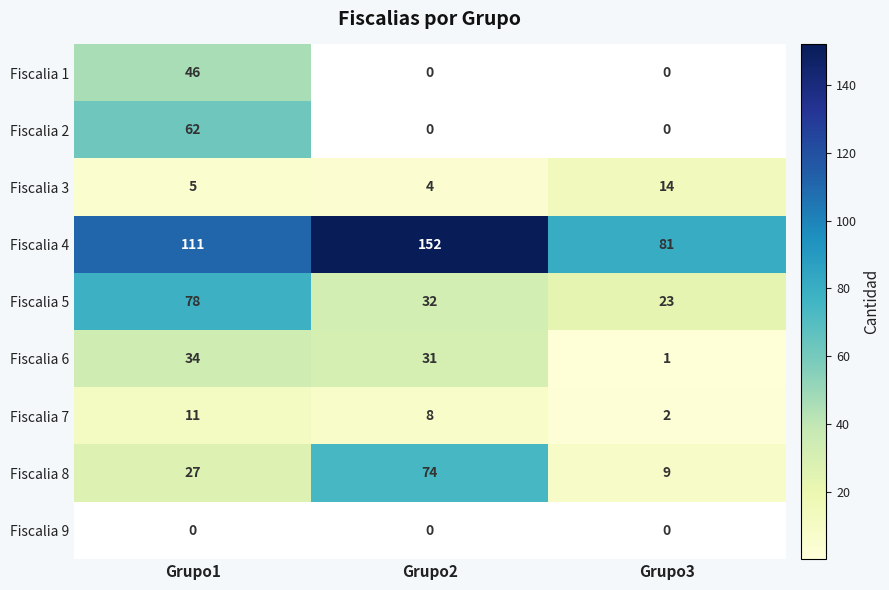

Reading left to right, extract all data points from this chart.

Fiscalia 1: 46	0	0
Fiscalia 2: 62	0	0
Fiscalia 3: 5	4	14
Fiscalia 4: 111	152	81
Fiscalia 5: 78	32	23
Fiscalia 6: 34	31	1
Fiscalia 7: 11	8	2
Fiscalia 8: 27	74	9
Fiscalia 9: 0	0	0